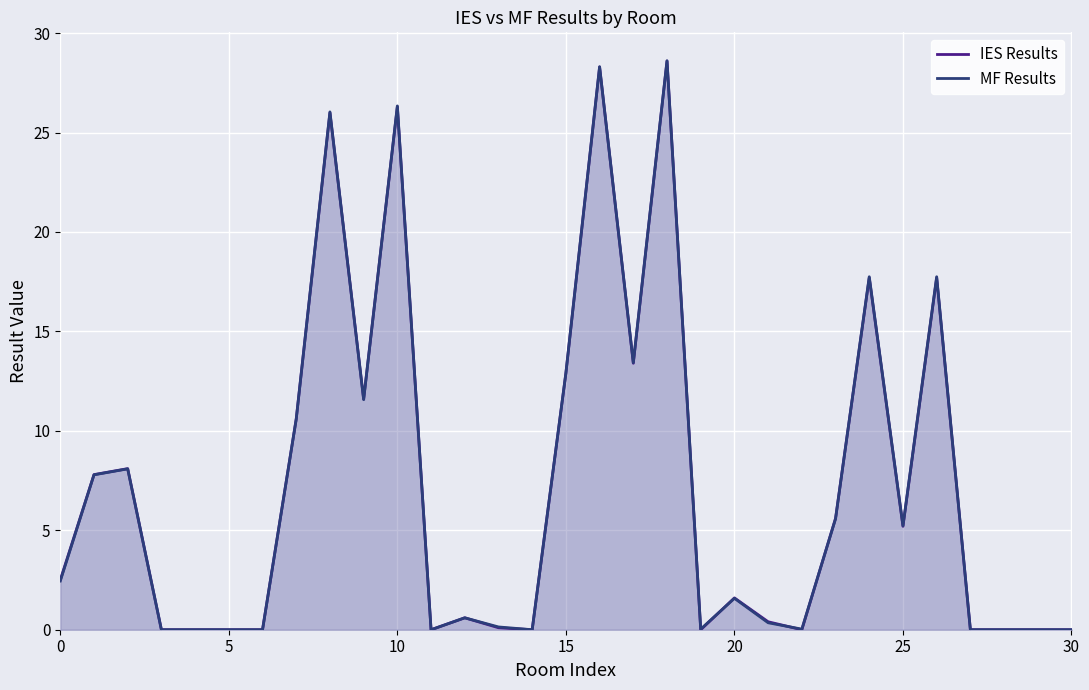

Where is MF Results nearest to the value 14?

17